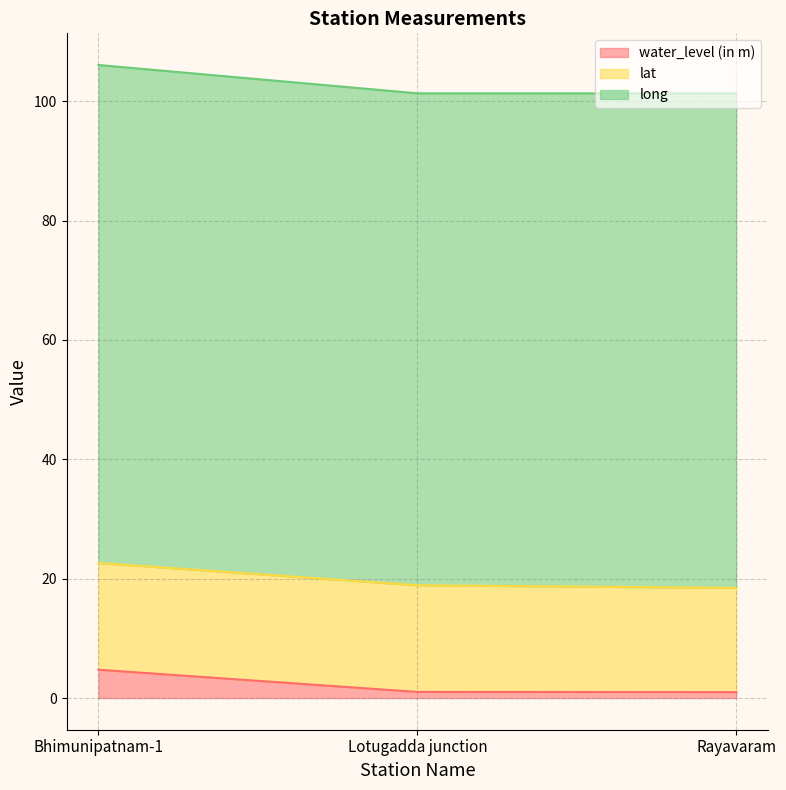

What is the label of the 1st point from the right?

Rayavaram